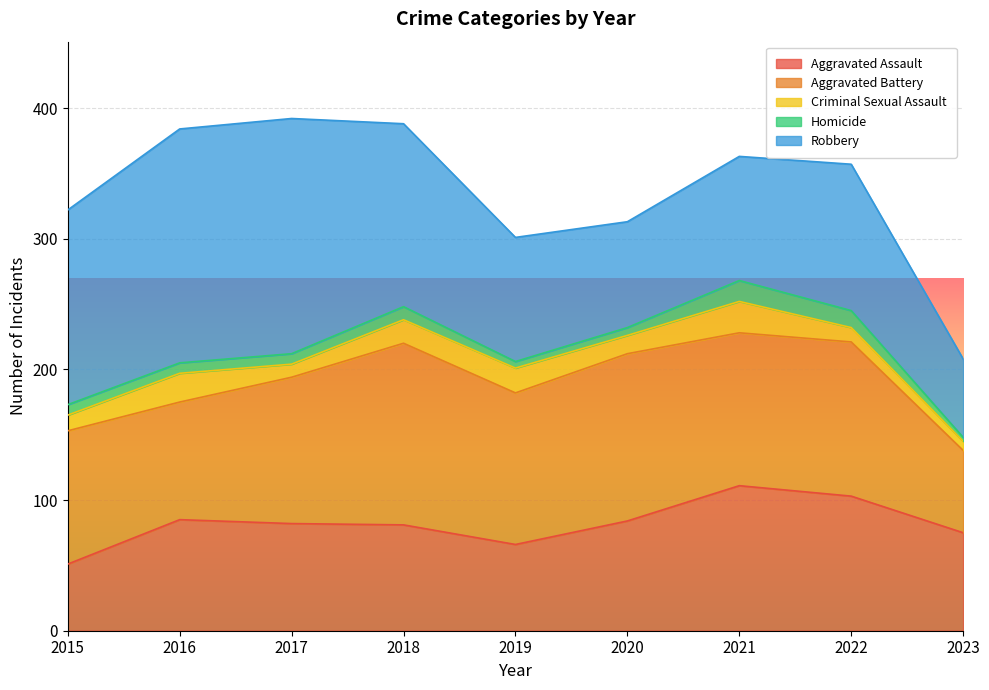

What is the sum of all Aggravated Battery values?

985